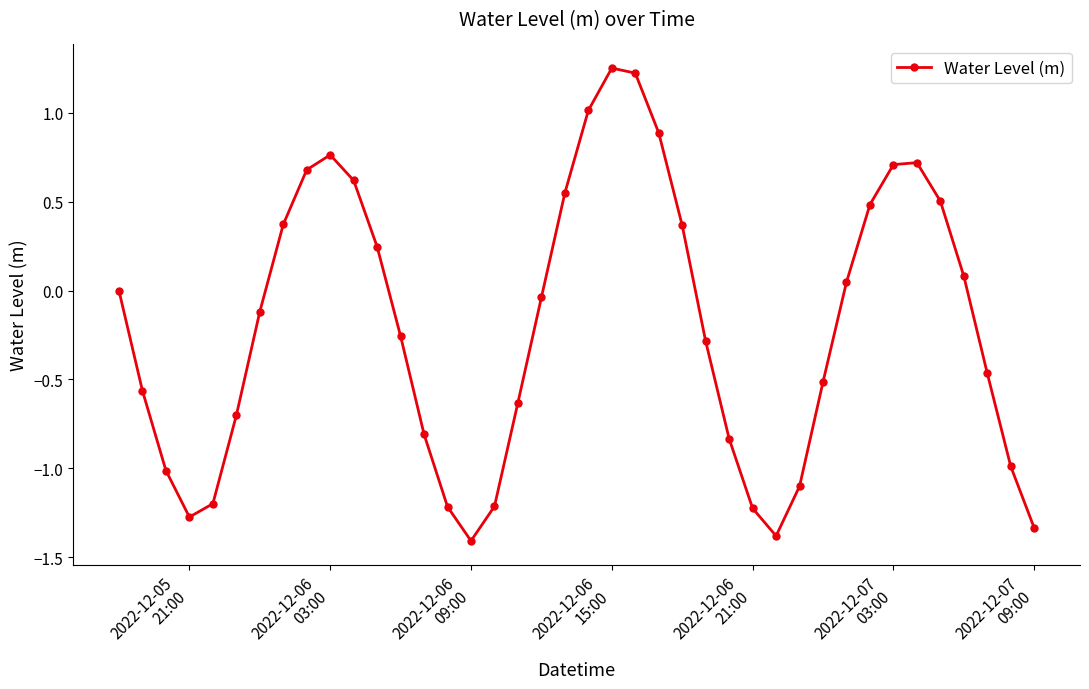

True or false: the data has more than 2 interior local peaks.

True